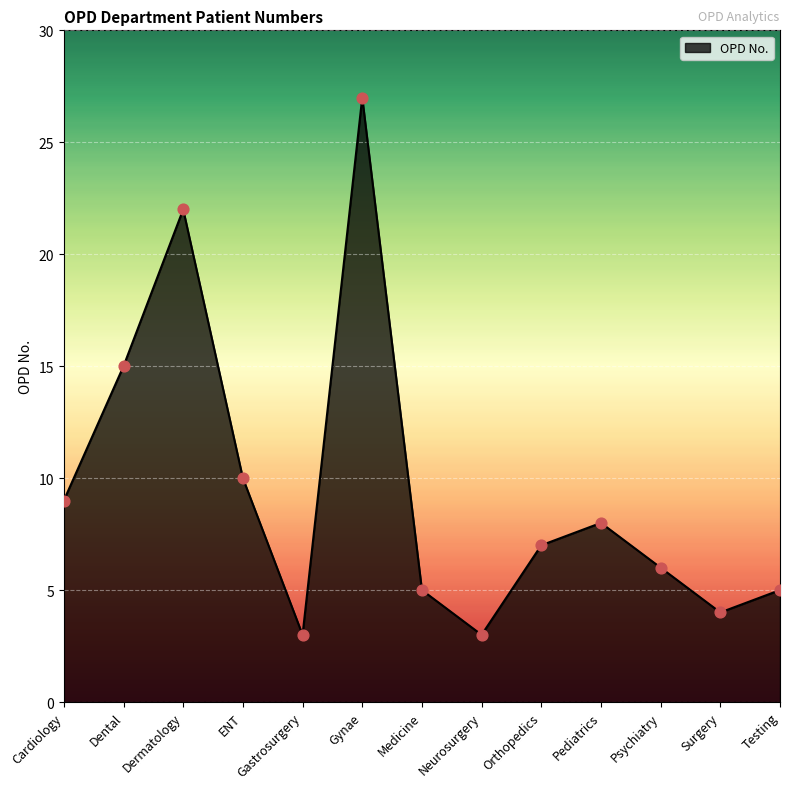

Approximately how many times larger is the value at Pediatrics compared to Dermatology?

0.4